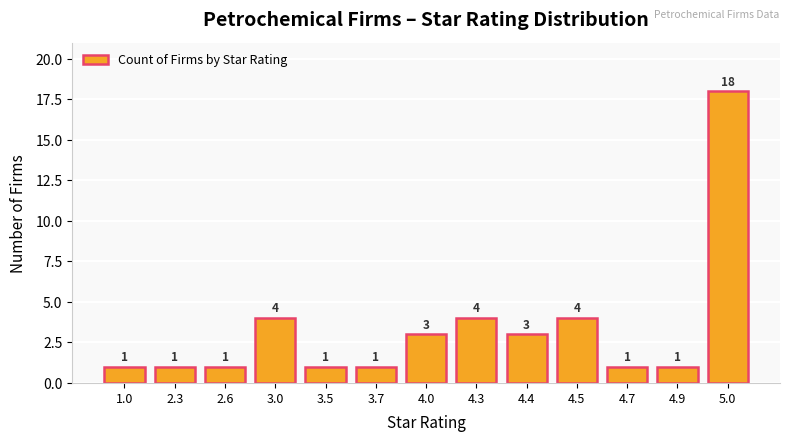

Which category has the highest value across all series?

5.0